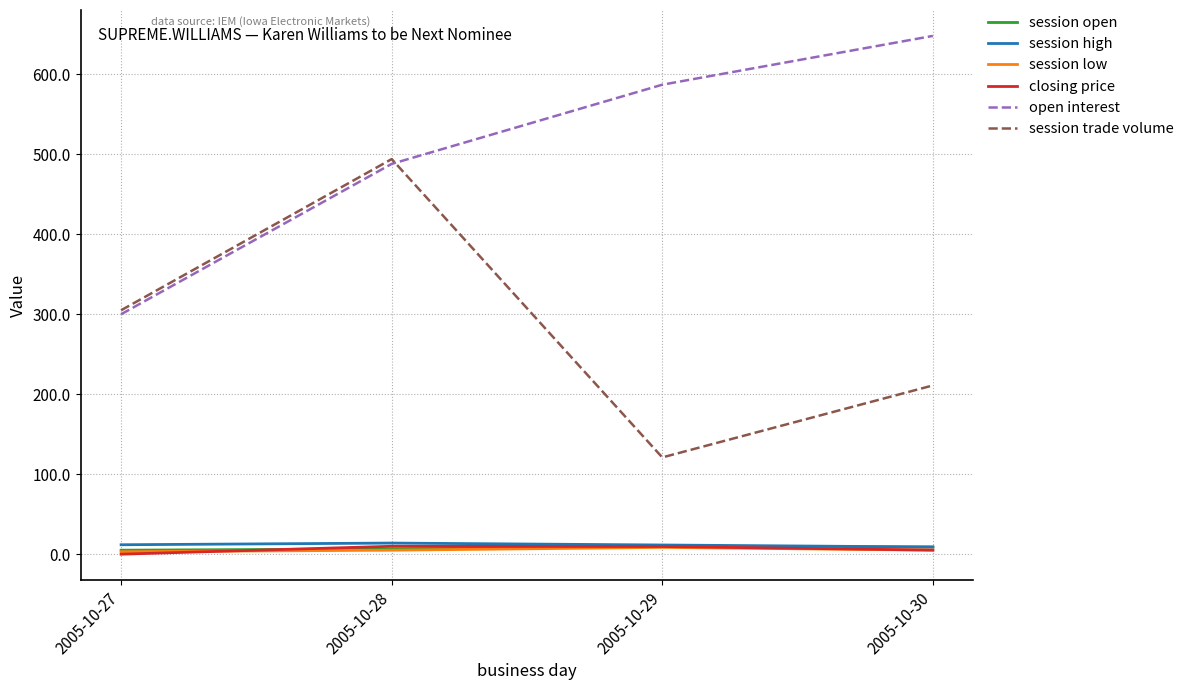

True or false: session low and open interest intersect in this chart.

False